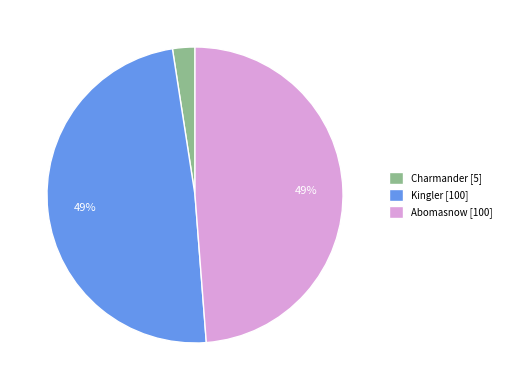

Is there a majority slice in this chart?

No